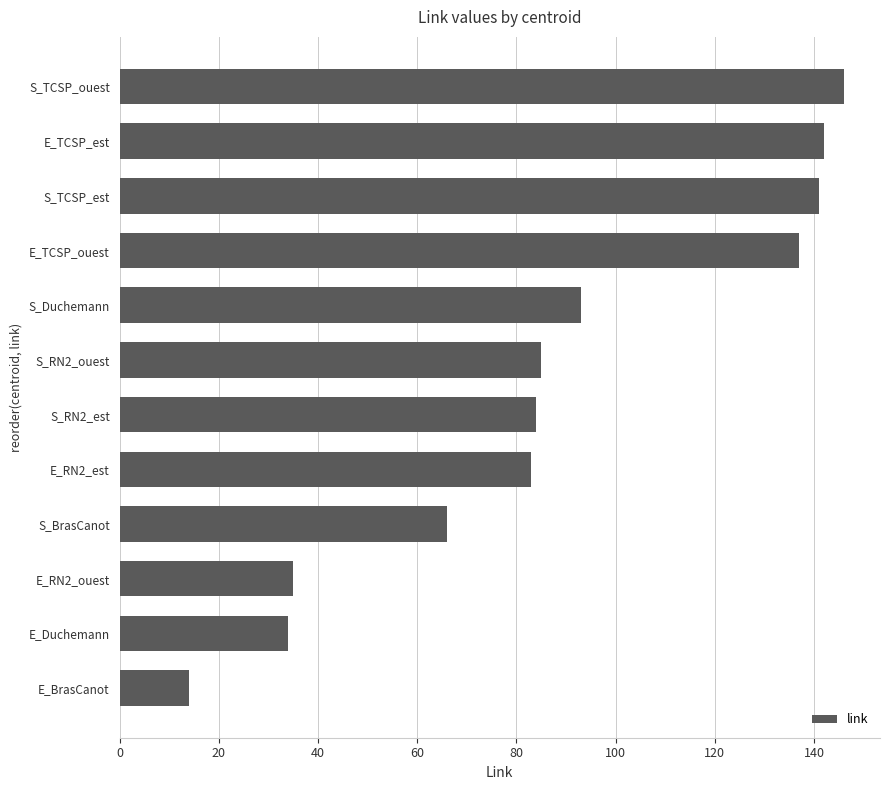

What is the change in value from E_BrasCanot to S_RN2_est?

+70